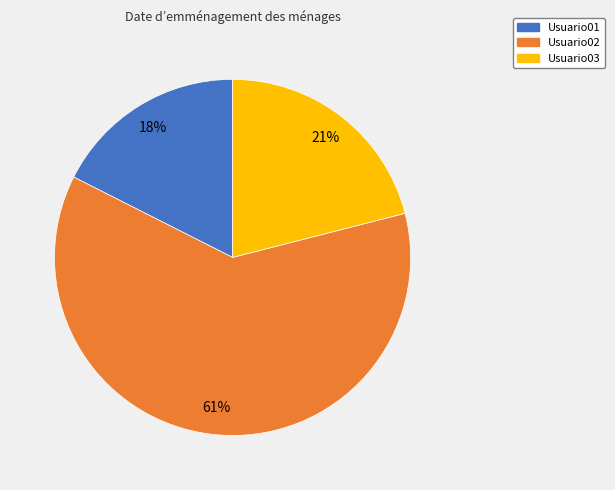

Rank the categories by value from lowest to highest.

Usuario01, Usuario03, Usuario02